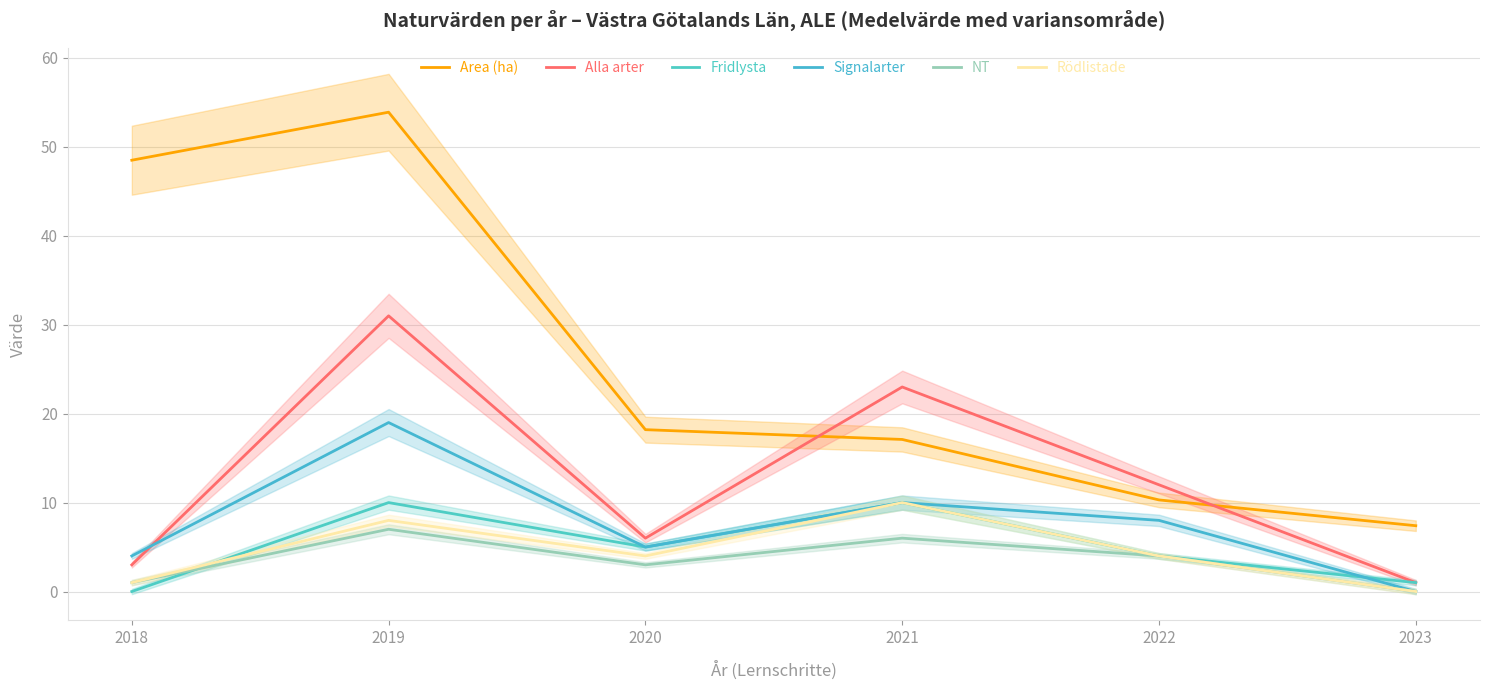

At which category does Alla arter reach its first local valley?

2020